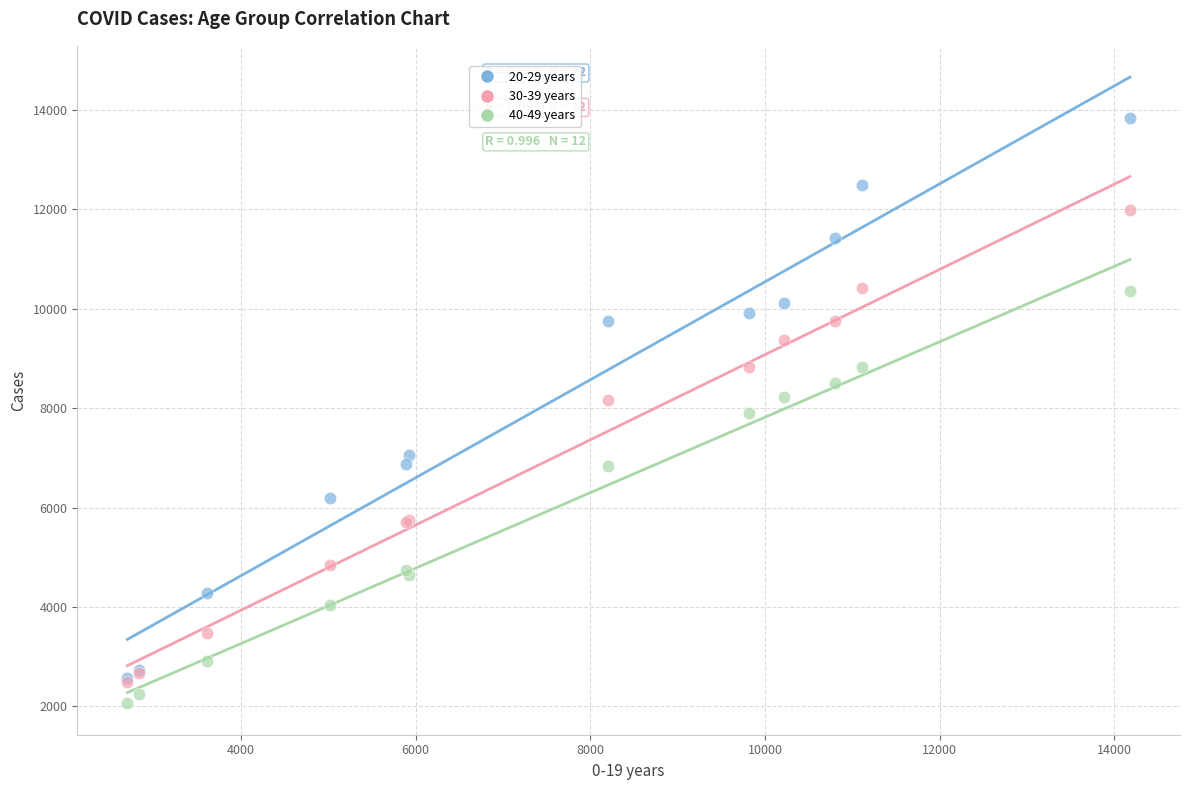

In the 30-39 years series, what Y value is closest to 7238?

8174